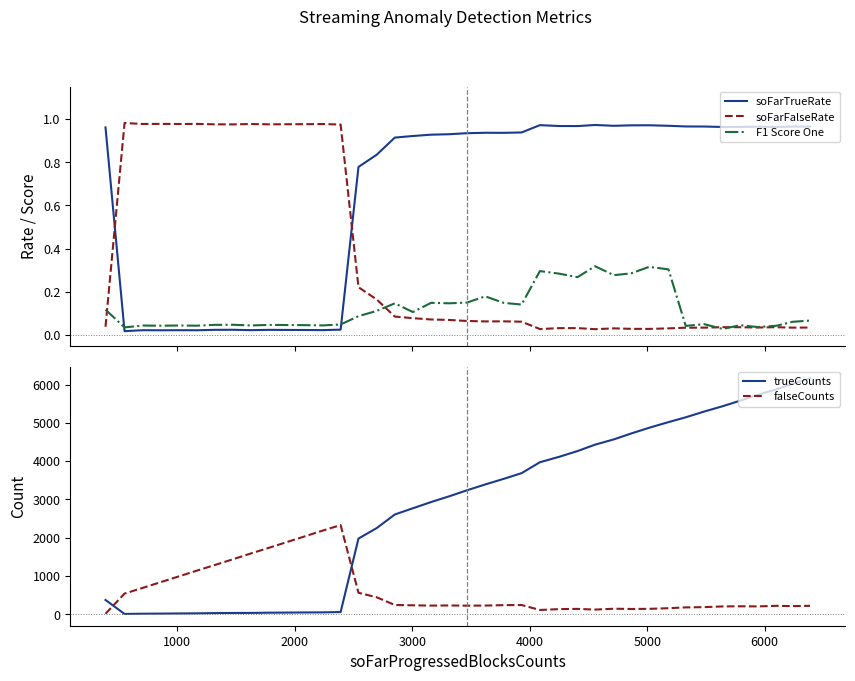

How many intersections are there between soFarTrueRate and F1 Score One?

2